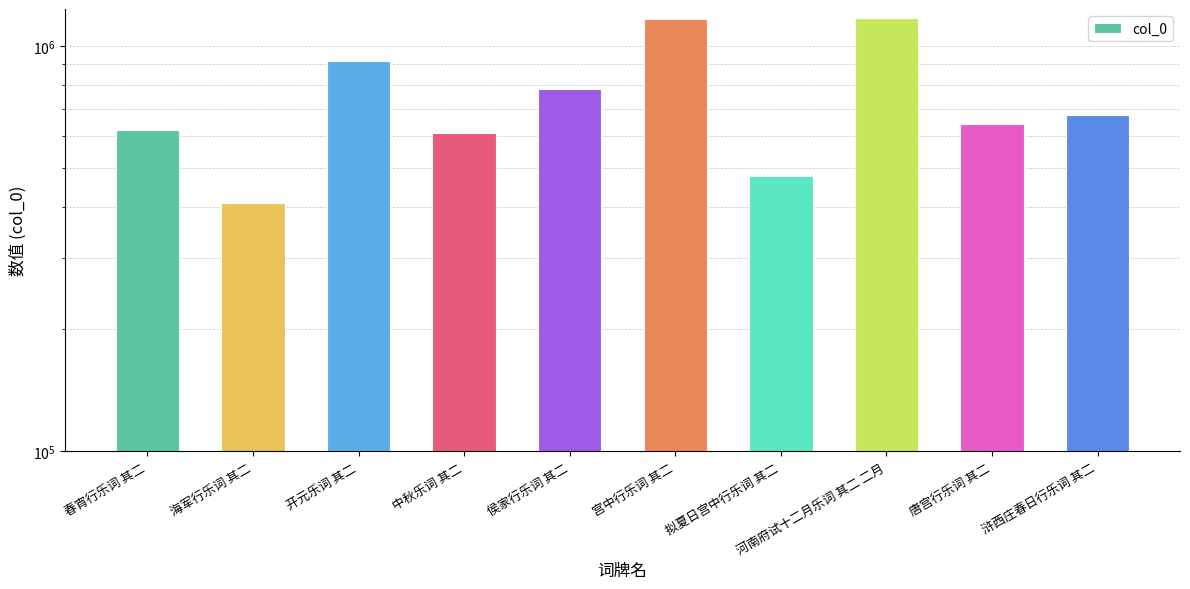

True or false: the data shows 918822 at 开元乐词 其二.

True